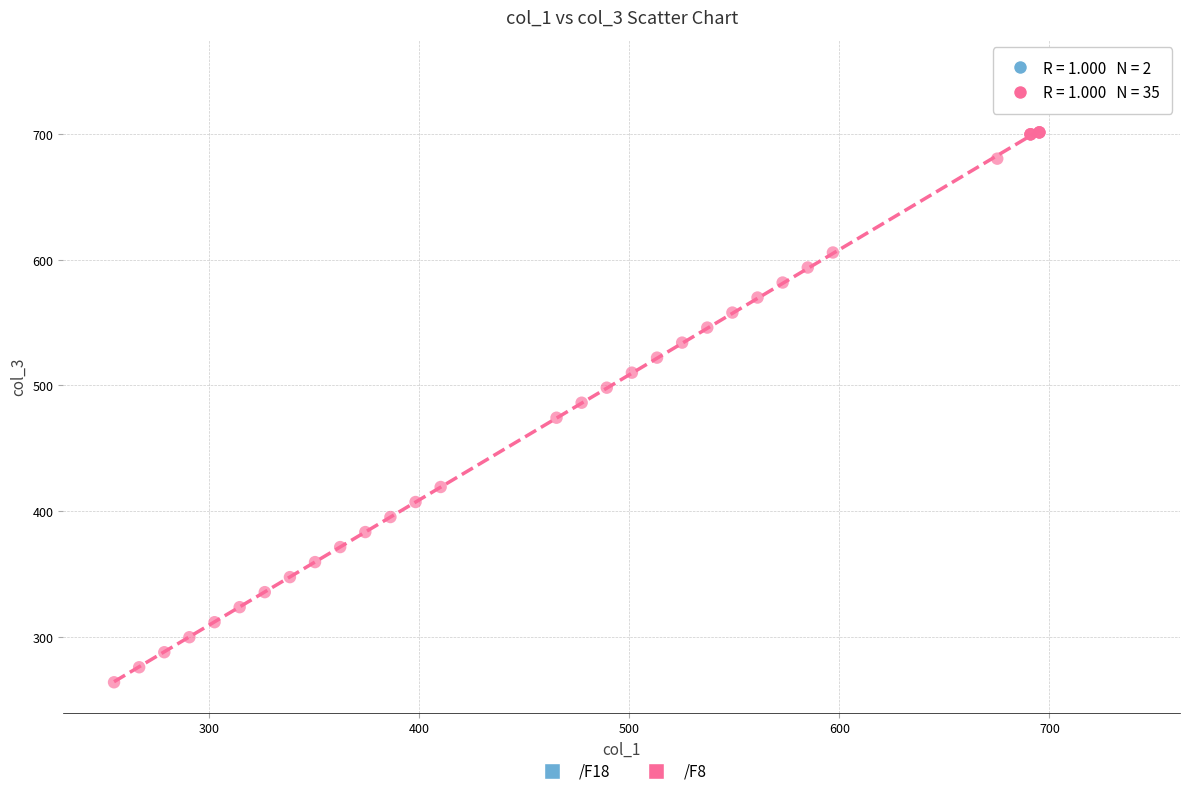

What are all the series names shown in the legend?

/F18, /F8